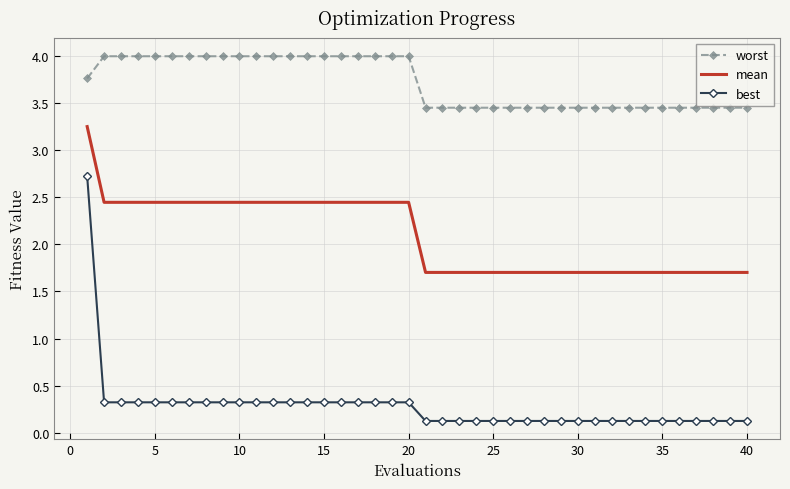

List the series in order of their overall mean, lowest first.

best, mean, worst